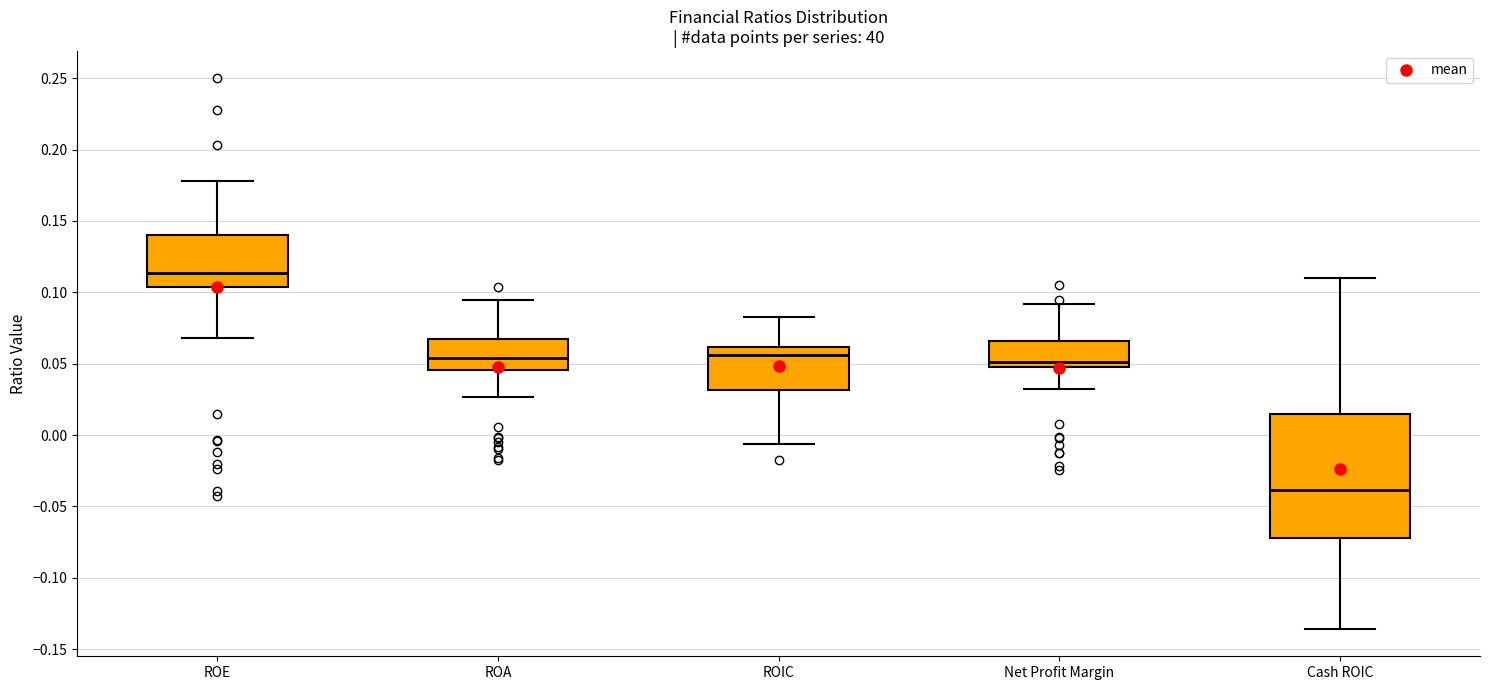

Reading left to right, read every box against the y-axis: the position of its median line, the range the box covers, and the ends of its whiskers. The values are not printed on the chart, so give them approximately, as read against the axis.

ROE: median 0.115, box 0.105 to 0.140, whiskers 0.070 to 0.180
ROA: median 0.055, box 0.045 to 0.070, whiskers 0.025 to 0.095
ROIC: median 0.055, box 0.030 to 0.060, whiskers -0.005 to 0.085
Net Profit Margin: median 0.050 (just above the box's lower edge), box 0.050 to 0.065, whiskers 0.030 to 0.090
Cash ROIC: median -0.040, box -0.070 to 0.015, whiskers -0.135 to 0.110